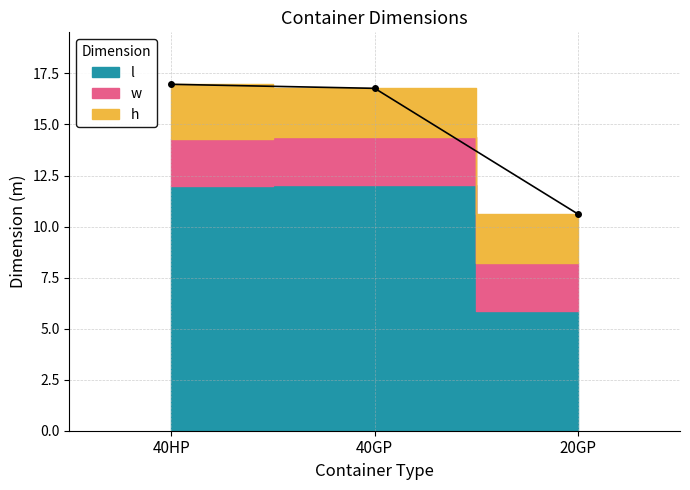

At which category does the chart reach its minimum across all series?

40HP